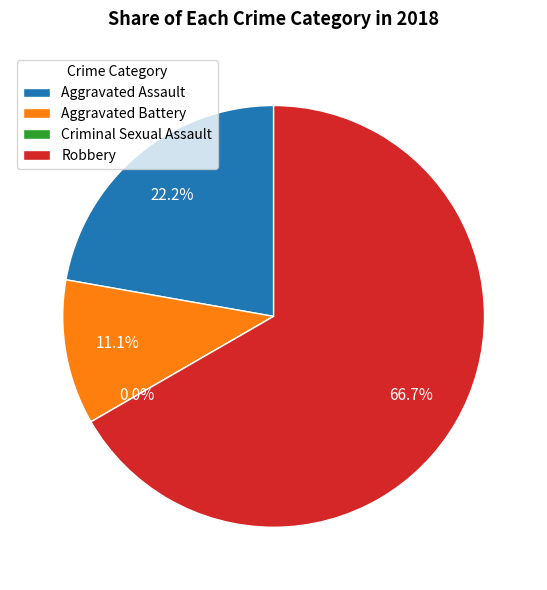

Which category accounts for the majority?

Robbery